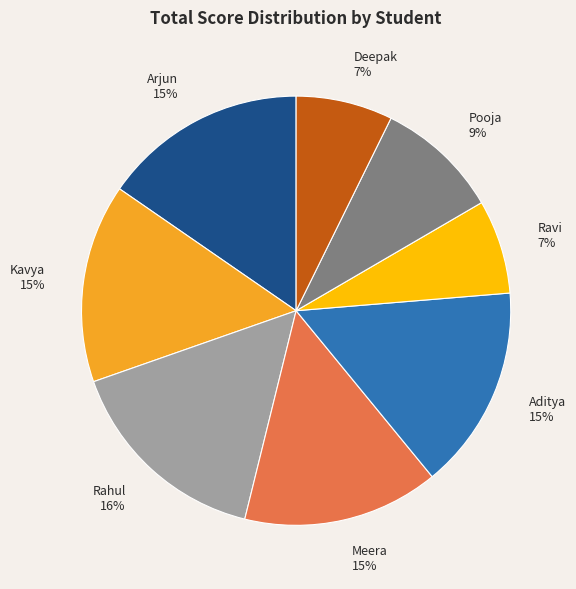

Which has a higher value, Aditya or Deepak?

Aditya